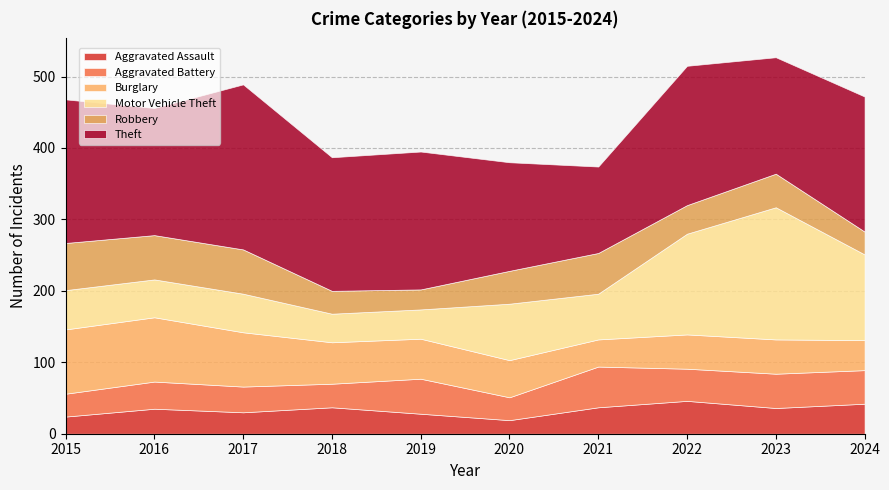

What is the average value of the Motor Vehicle Theft series?

83